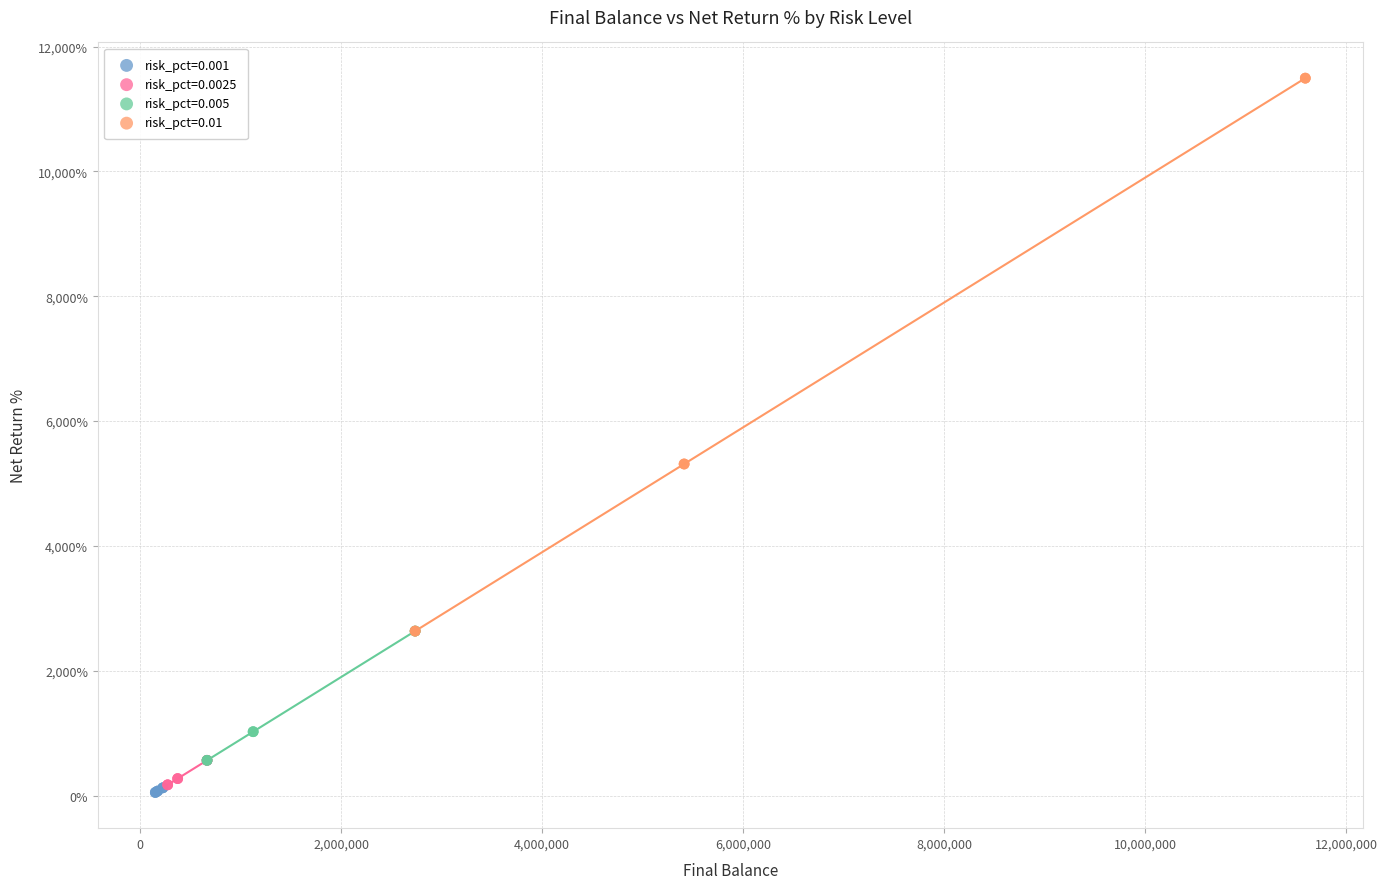

Which series has the largest Y range (max minus min)?

risk_pct=0.01